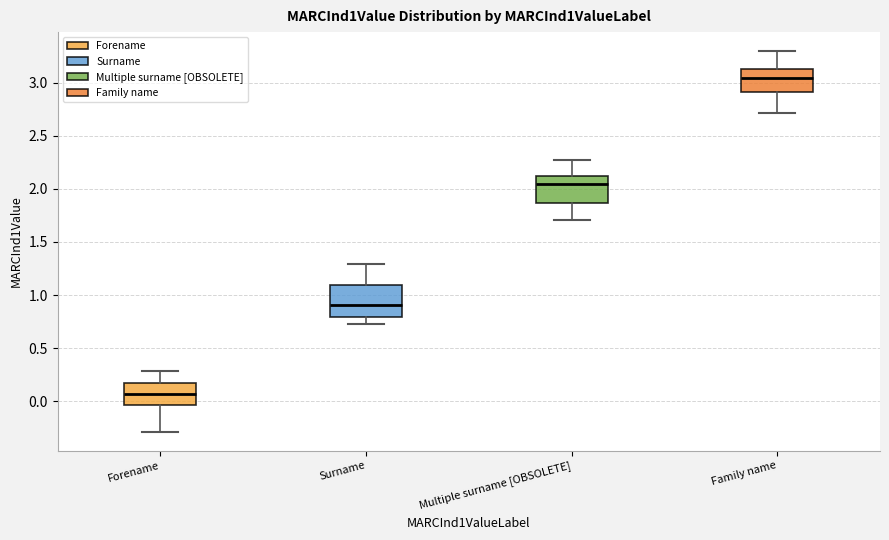

Reading left to right, read every box against the y-axis: the position of its median line, the range the box covers, and the ends of its whiskers. The values are not printed on the chart, so give them approximately, as read against the axis.

Forename: median 0.05, box -0.05 to 0.15, whiskers -0.30 to 0.30
Surname: median 0.90, box 0.80 to 1.10, whiskers 0.70 to 1.30
Multiple surname [OBSOLETE]: median 2.05, box 1.85 to 2.10, whiskers 1.70 to 2.30
Family name: median 3.05, box 2.90 to 3.15, whiskers 2.70 to 3.30